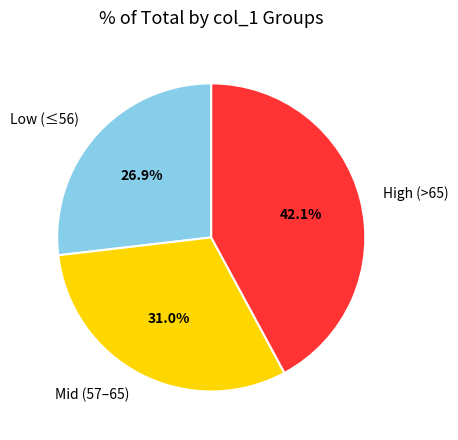

Is Mid (57–65) the majority of the pie?

No